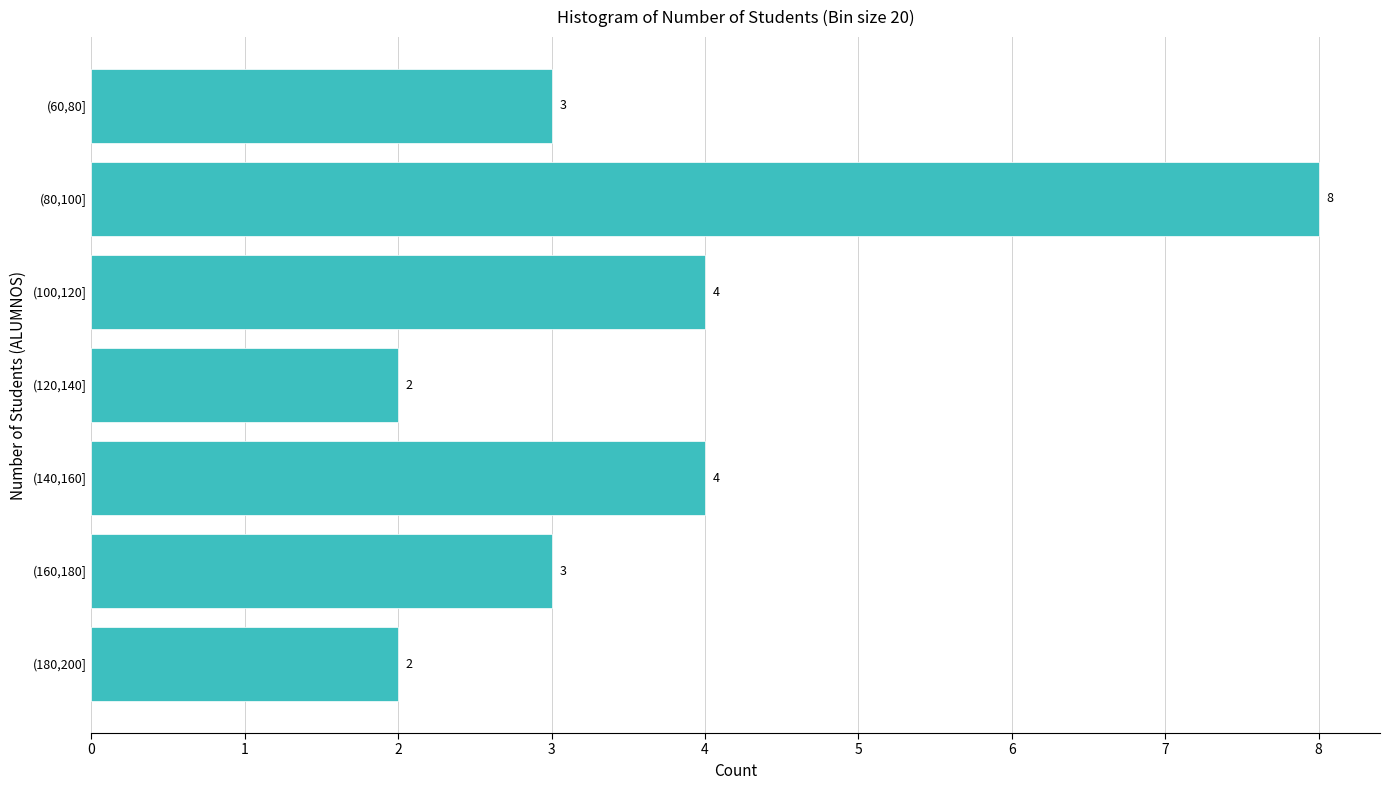

Reading bottom to top, transcribe all the data shown in this chart.

2	3	4	2	4	8	3